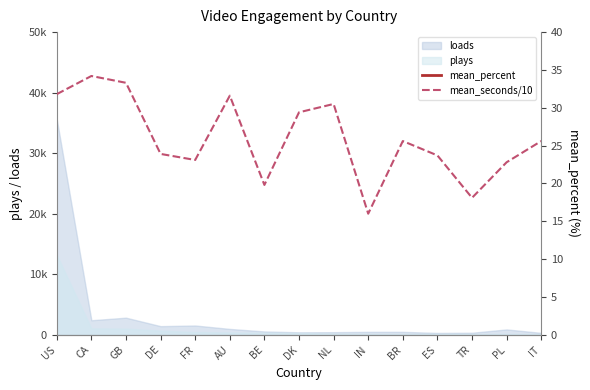

True or false: mean_seconds/10 has a value of 34.2 at CA.

True